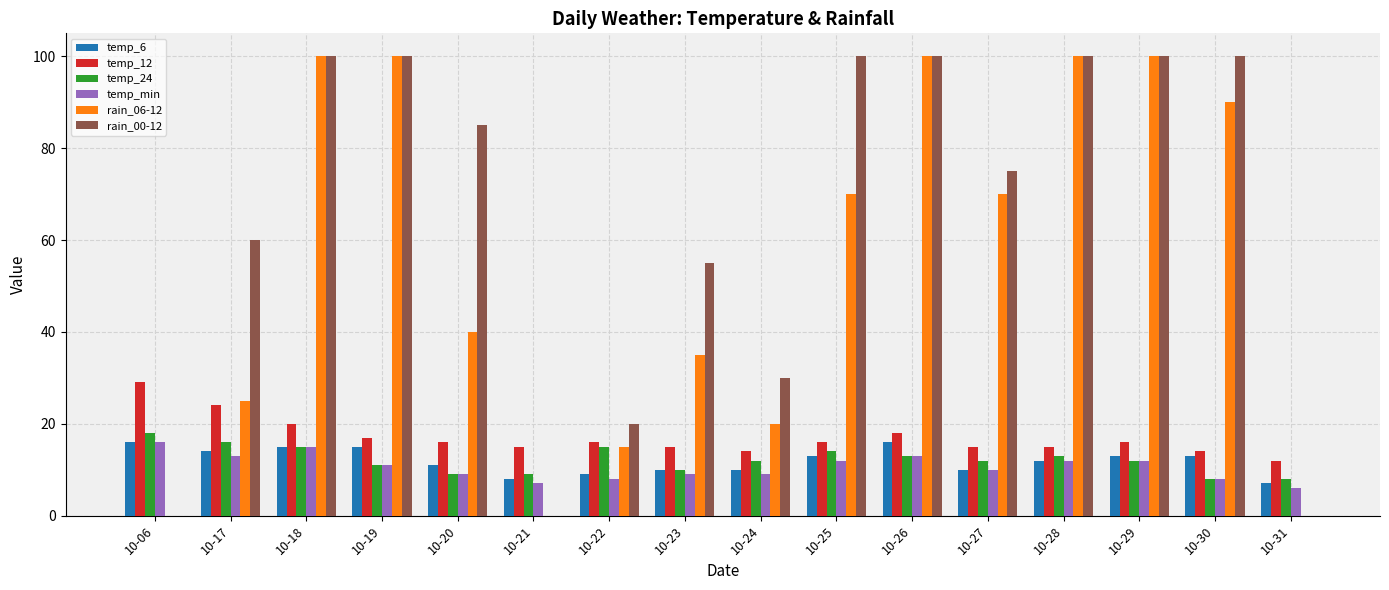

Reading right to left, extract all data points from this chart.

temp_6: 10-31=7	10-30=13	10-29=13	10-28=12	10-27=10	10-26=16	10-25=13	10-24=10	10-23=10	10-22=9	10-21=8	10-20=11	10-19=15	10-18=15	10-17=14	10-06=16
temp_12: 10-31=12	10-30=14	10-29=16	10-28=15	10-27=15	10-26=18	10-25=16	10-24=14	10-23=15	10-22=16	10-21=15	10-20=16	10-19=17	10-18=20	10-17=24	10-06=29
temp_24: 10-31=8	10-30=8	10-29=12	10-28=13	10-27=12	10-26=13	10-25=14	10-24=12	10-23=10	10-22=15	10-21=9	10-20=9	10-19=11	10-18=15	10-17=16	10-06=18
temp_min: 10-31=6	10-30=8	10-29=12	10-28=12	10-27=10	10-26=13	10-25=12	10-24=9	10-23=9	10-22=8	10-21=7	10-20=9	10-19=11	10-18=15	10-17=13	10-06=16
rain_06-12: 10-31=0	10-30=90	10-29=100	10-28=100	10-27=70	10-26=100	10-25=70	10-24=20	10-23=35	10-22=15	10-21=0	10-20=40	10-19=100	10-18=100	10-17=25	10-06=0
rain_00-12: 10-31=0	10-30=100	10-29=100	10-28=100	10-27=75	10-26=100	10-25=100	10-24=30	10-23=55	10-22=20	10-21=0	10-20=85	10-19=100	10-18=100	10-17=60	10-06=0